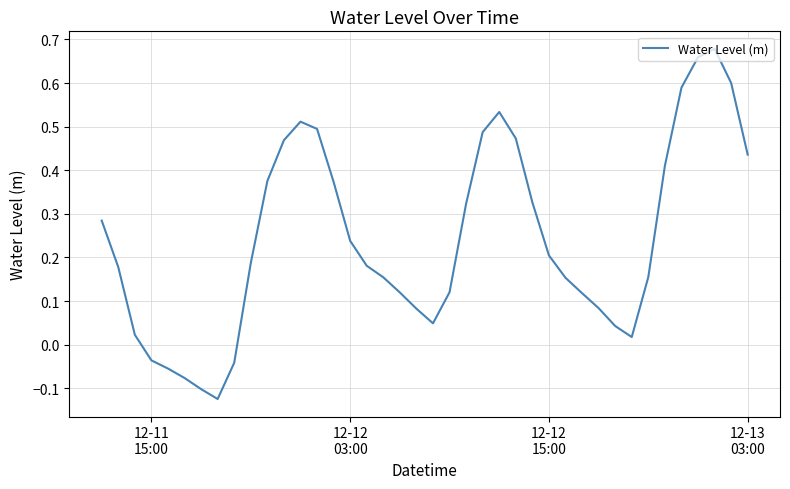

True or false: there are more than 0 points higher than both neighbors.

True